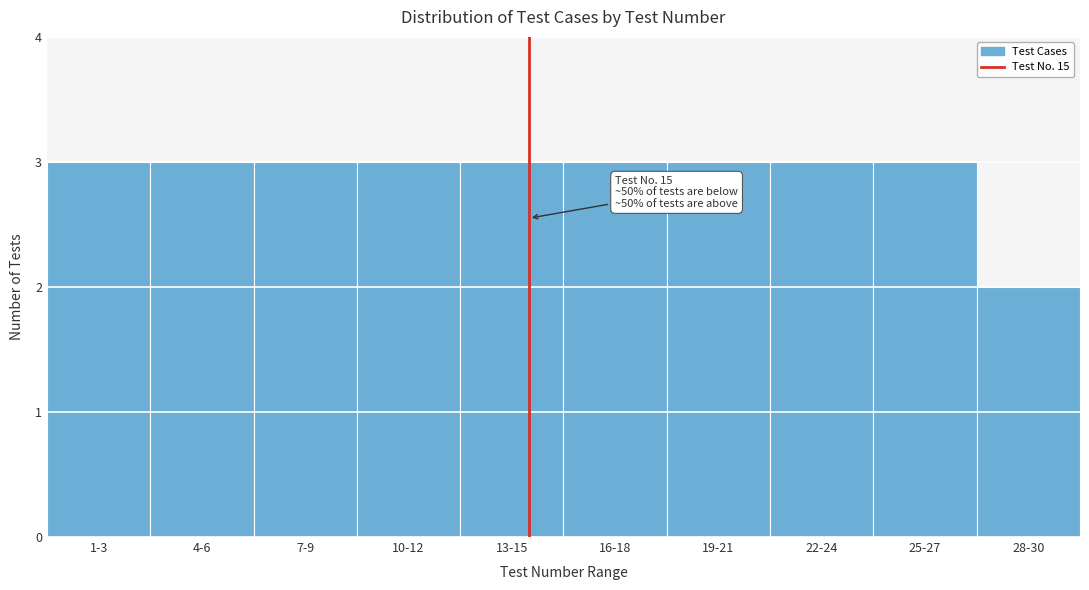

Reading right to left, list all the values displayed in this chart.

2	3	3	3	3	3	3	3	3	3